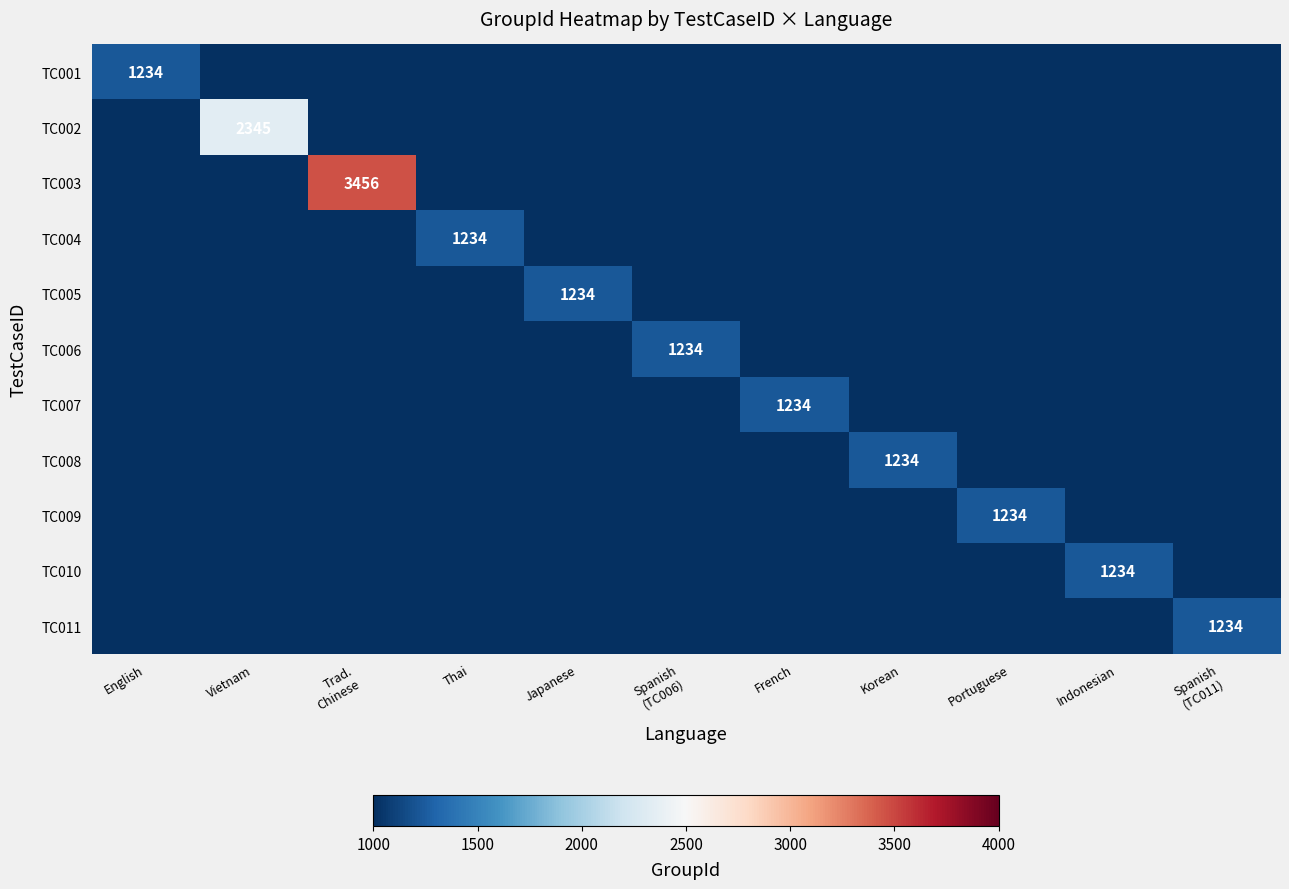

Which series has the largest total across all categories?

TC003